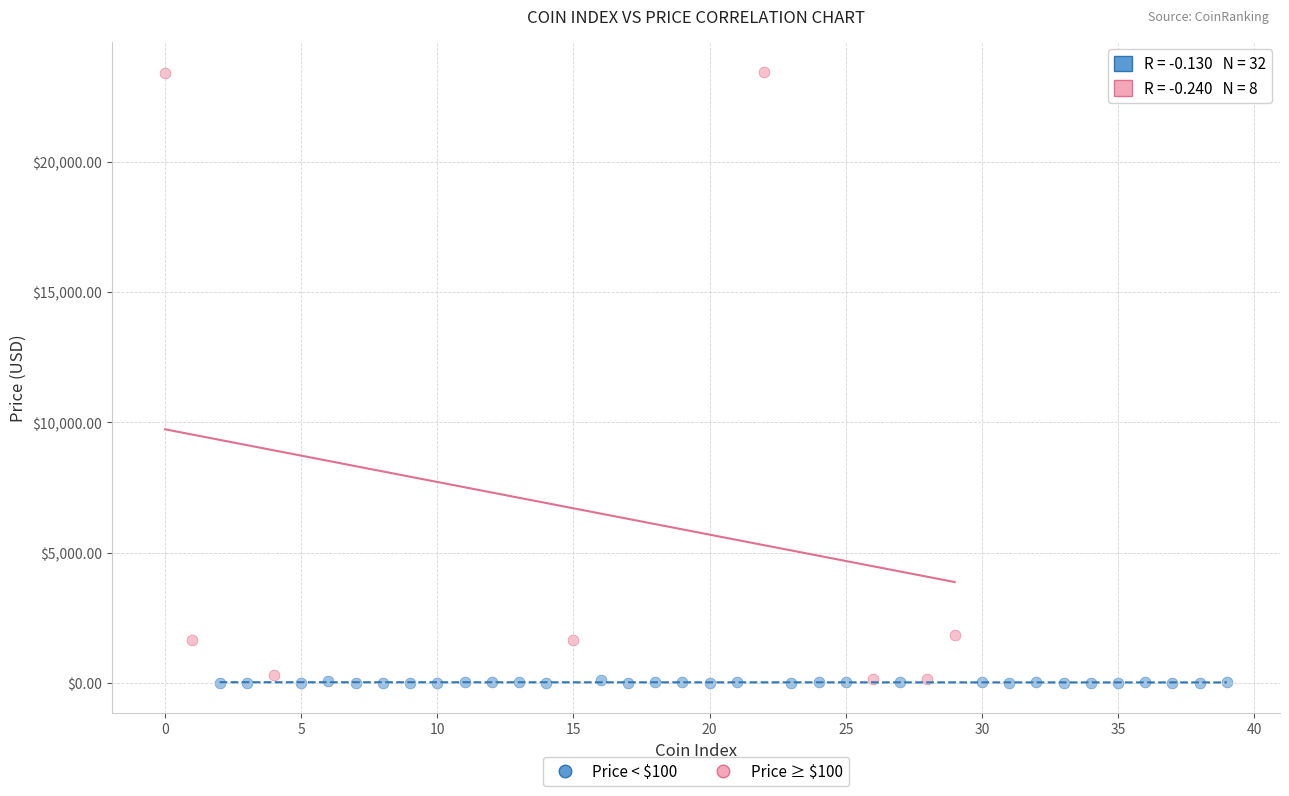

What are all the series names shown in the legend?

Price < $100, Price ≥ $100